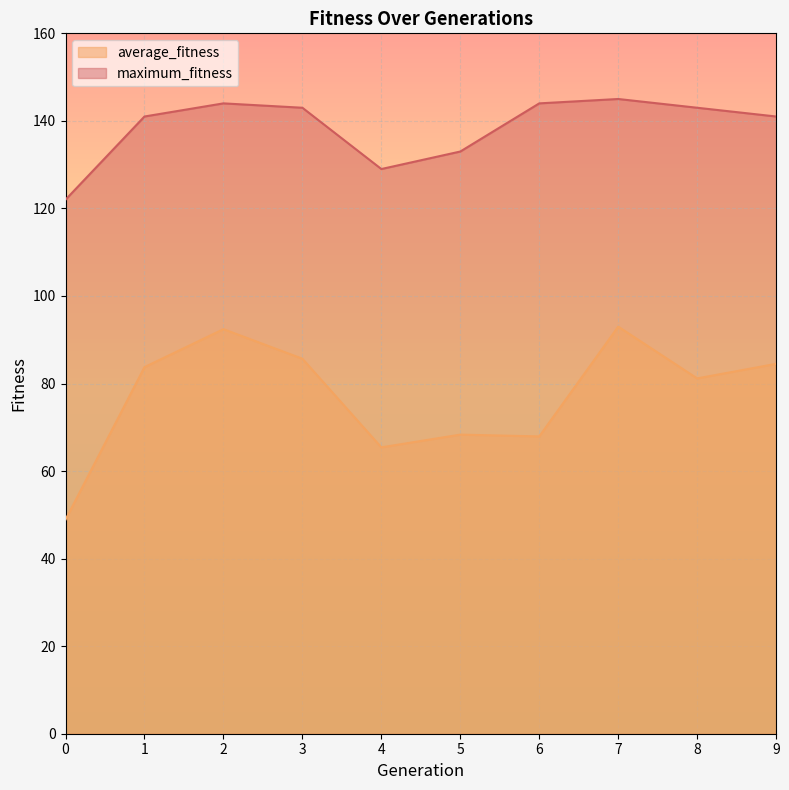

Reading left to right, list all the values displayed in this chart.

average_fitness: 0=48.9	1=83.8	2=92.4	3=85.7	4=65.4	5=68.3	6=67.9	7=93.0	8=81.2	9=84.5
maximum_fitness: 0=122.0	1=141.0	2=144.0	3=143.0	4=129.0	5=133.0	6=144.0	7=145.0	8=143.0	9=141.0